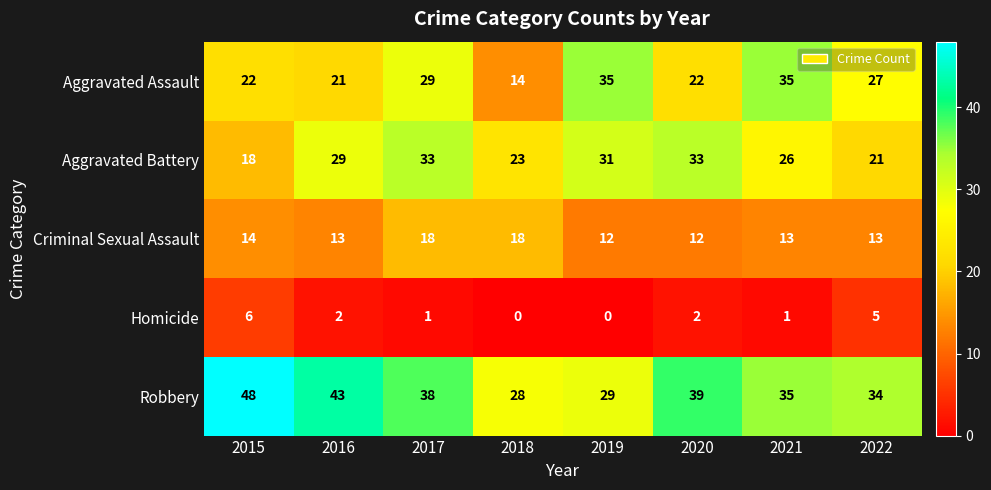

What is the maximum value shown in the chart?

48